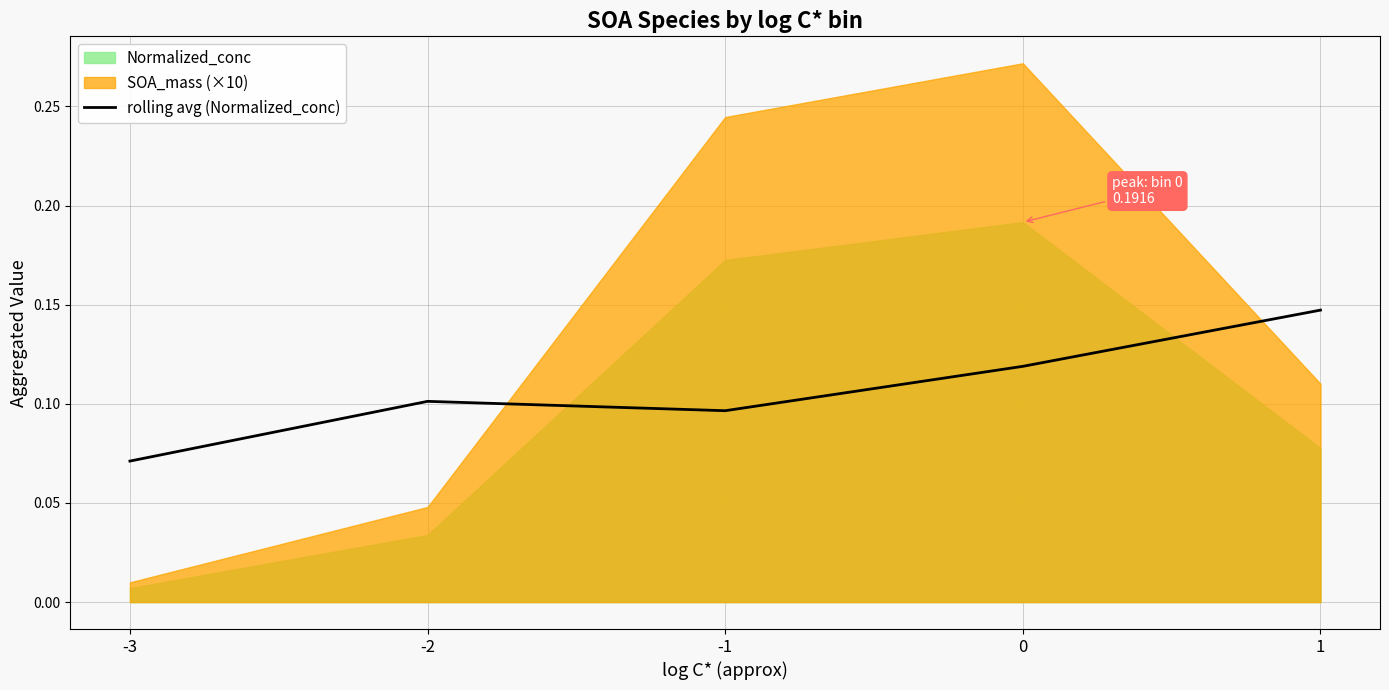

Is it true that the value at 1 is 0.1?

True